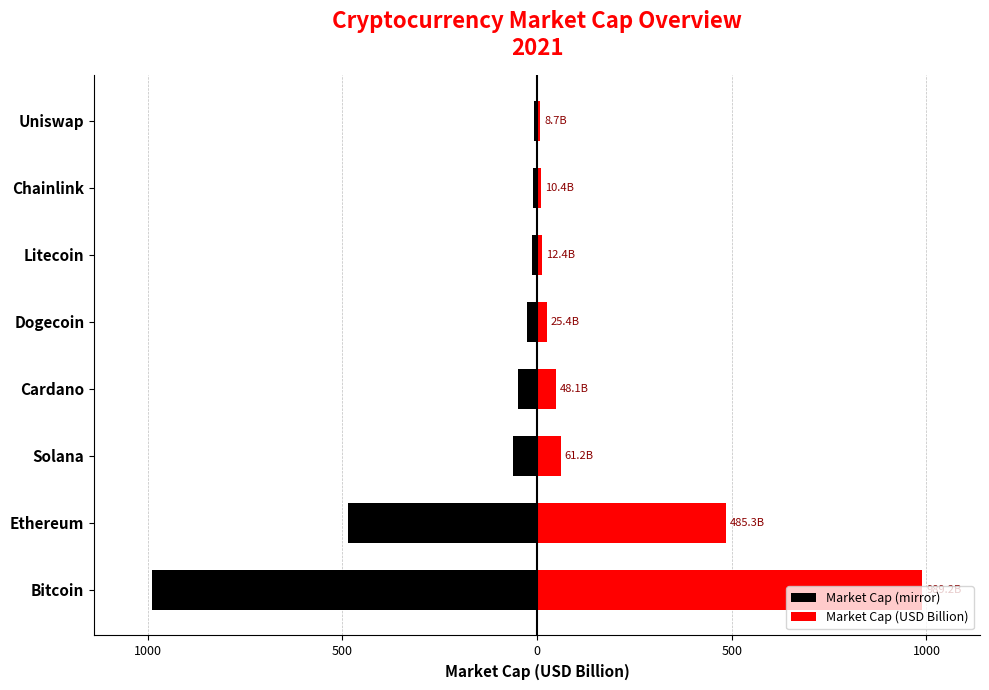

What are all the series names shown in the legend?

Market Cap (mirror), Market Cap (USD Billion)